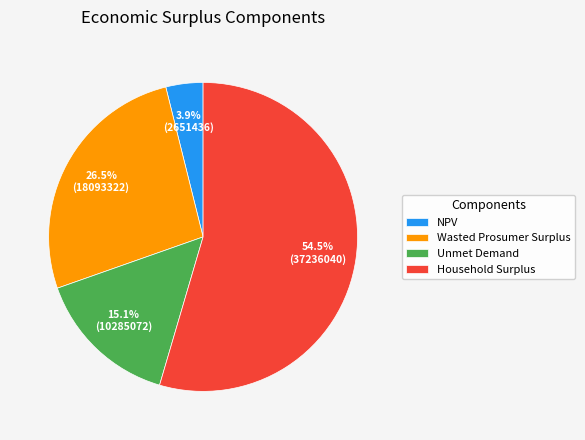

What percentage is NOT represented by Wasted Prosumer Surplus?

73.5%